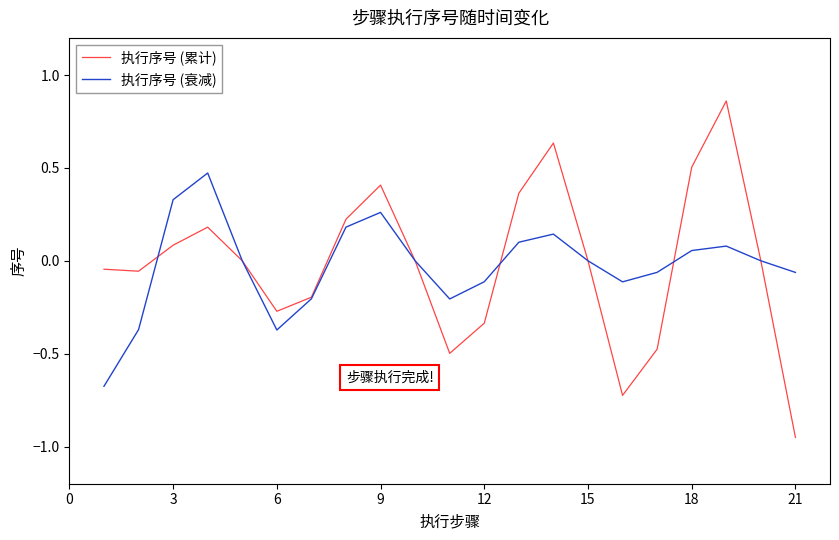

Count the number of categories in the chart.

21